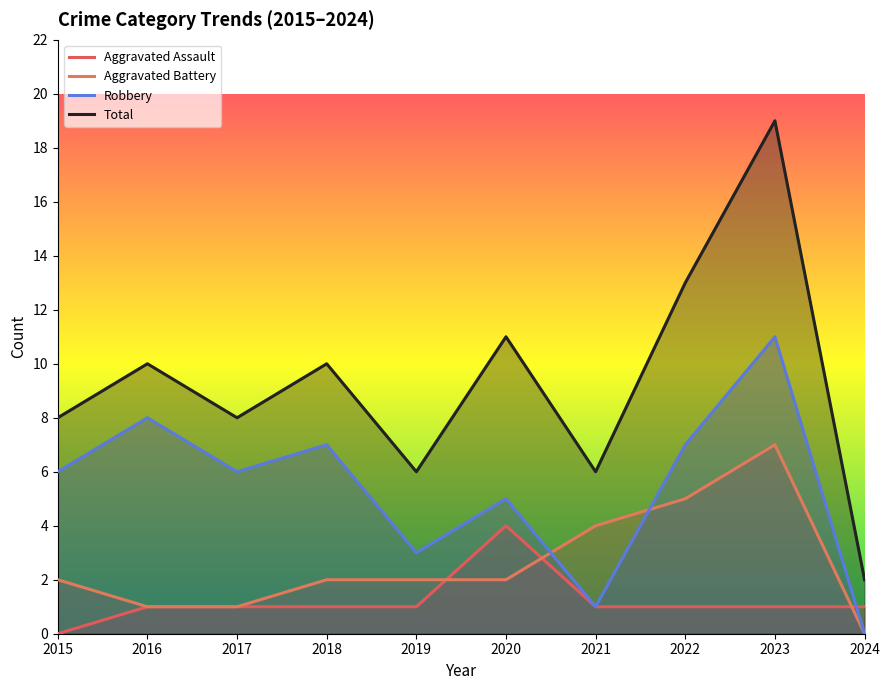

What is the sum of the Total values at 2015 and 2023?

27